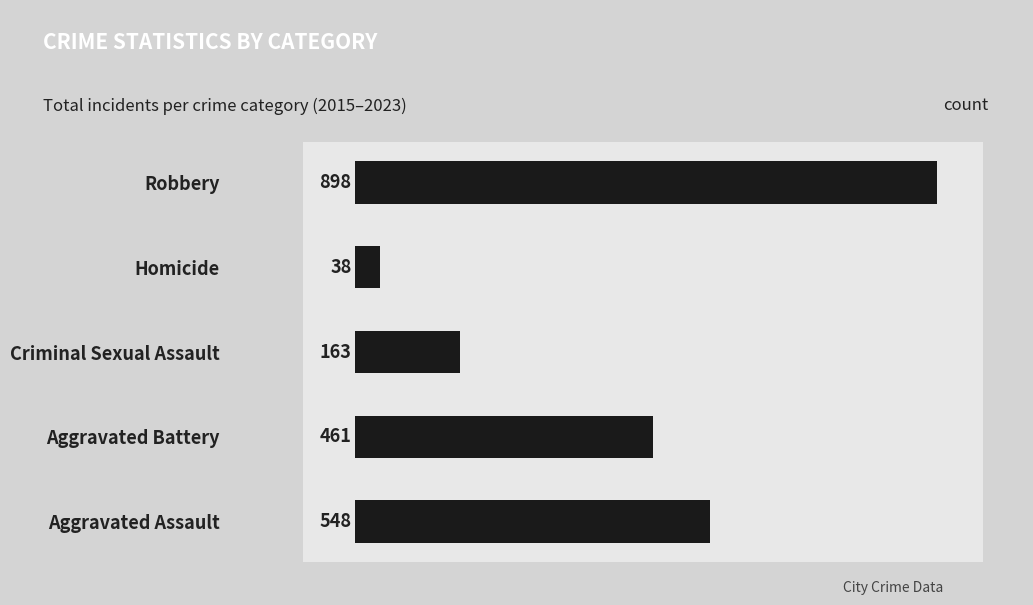

Reading bottom to top, extract all data points from this chart.

548	461	163	38	898